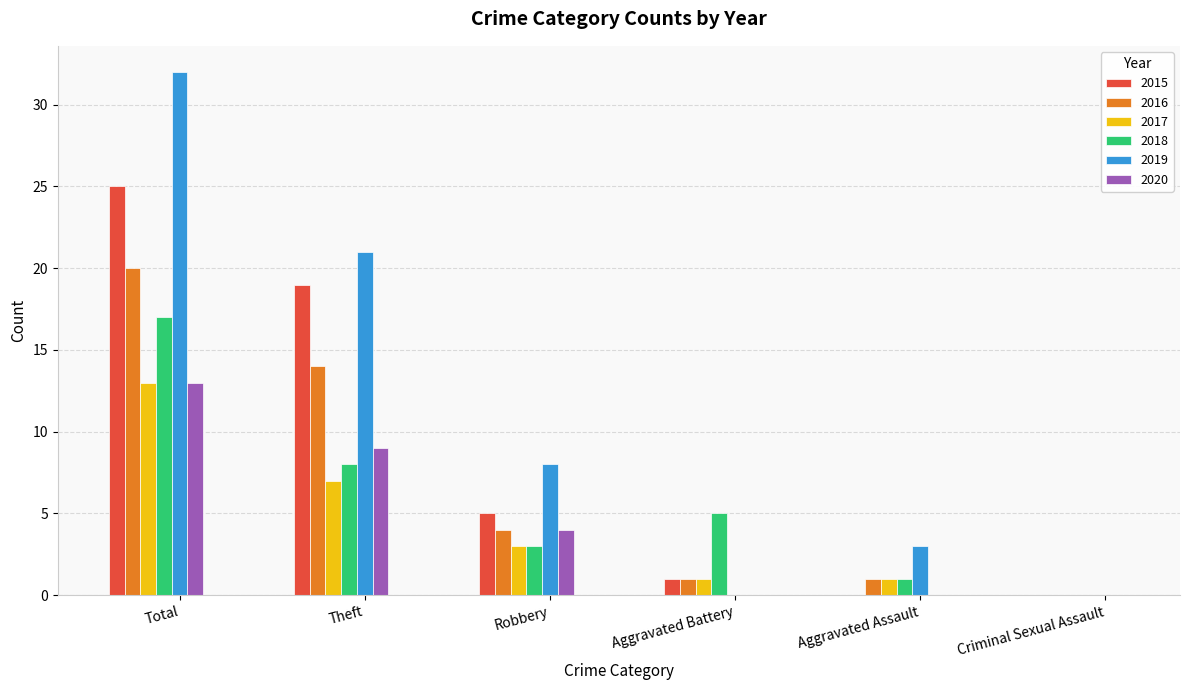

Are the bars grouped side by side (vs. stacked)?

Yes